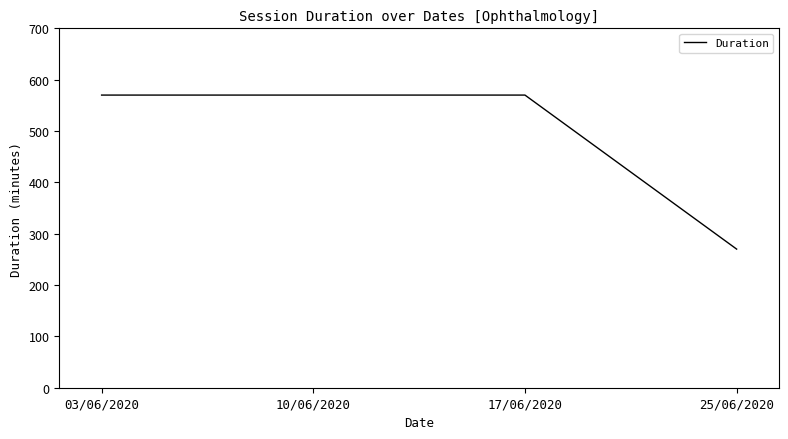

Reading left to right, extract all data points from this chart.

570	570	570	270